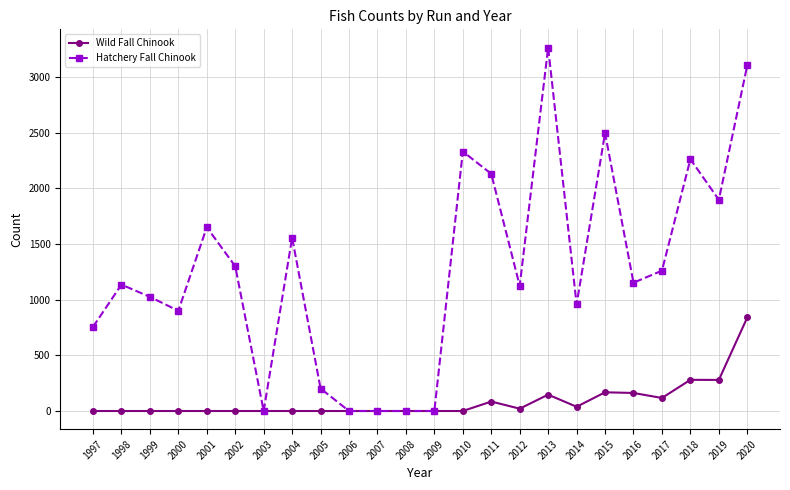

List the series in order of their overall mean, lowest first.

Wild Fall Chinook, Hatchery Fall Chinook